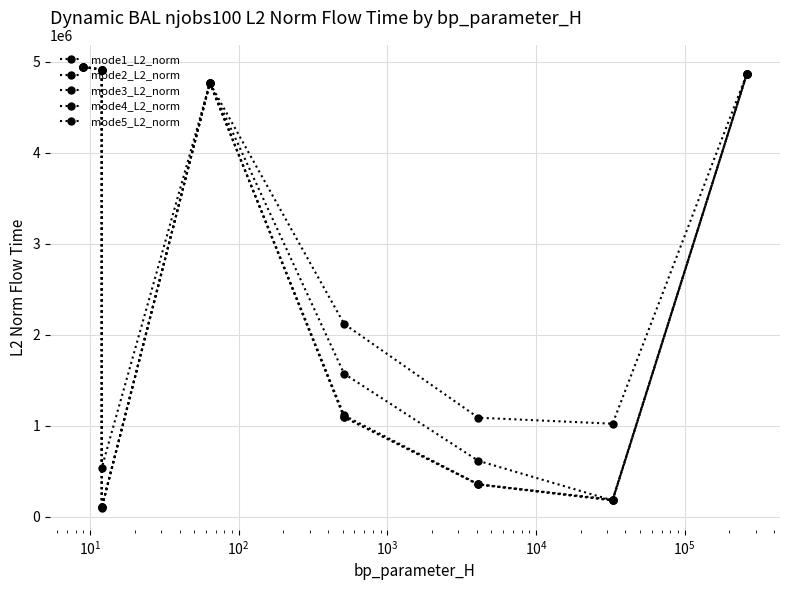

How many lines are shown in the chart?

5